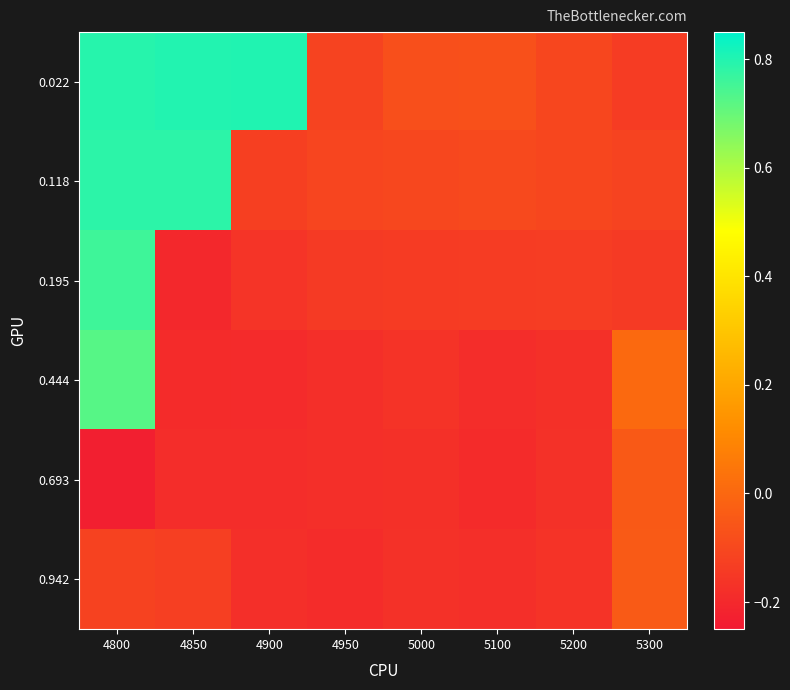

What is the difference between the highest and lowest values at 5300?

0.2